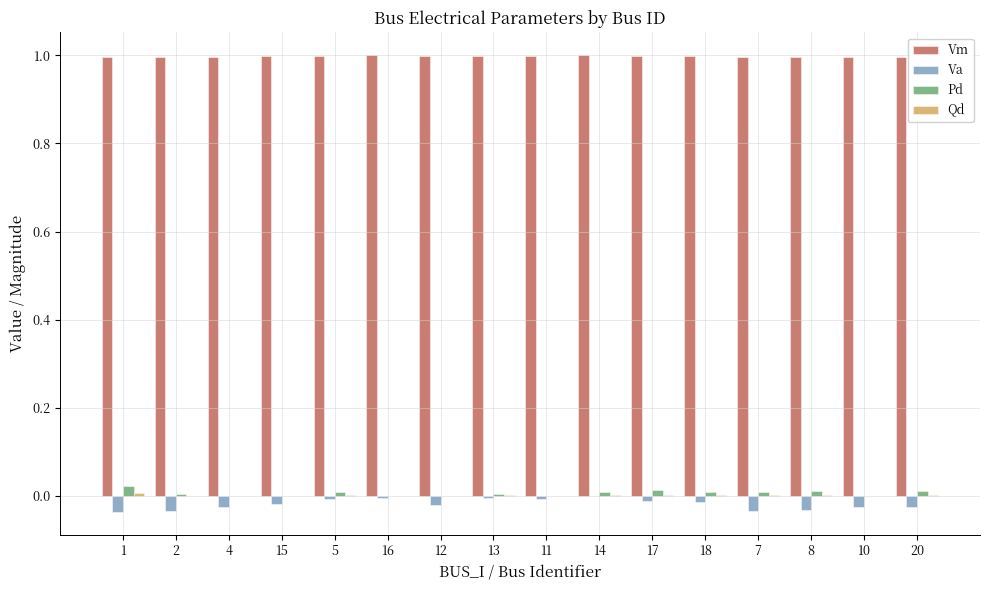

What is the greatest value displayed?

1.0